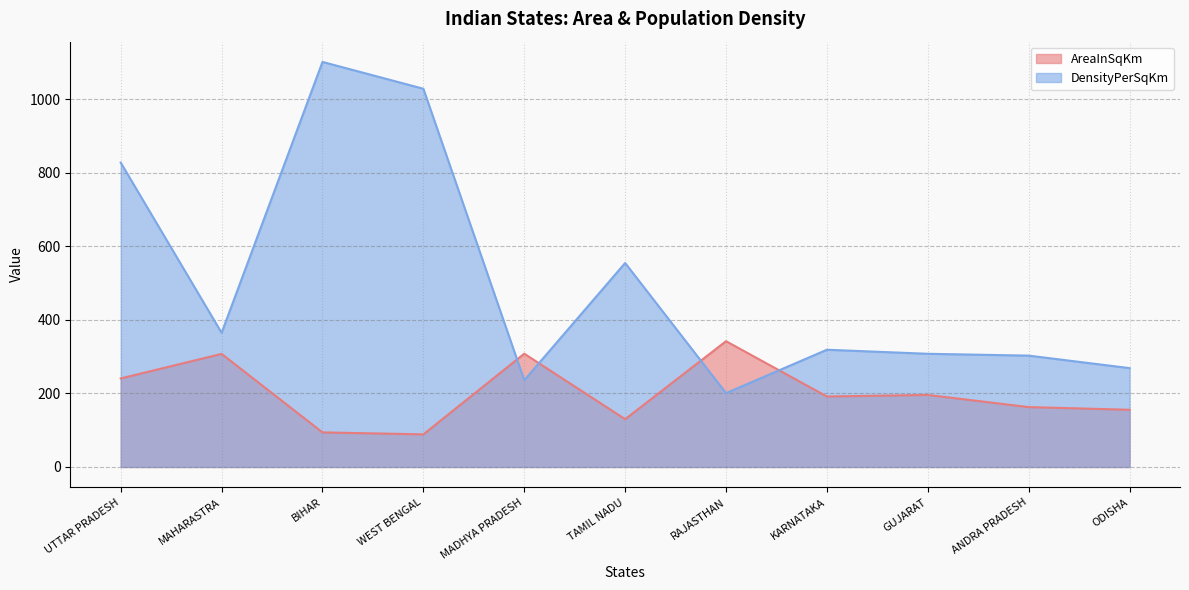

Where is the first local minimum for DensityPerSqKm?

MAHARASTRA